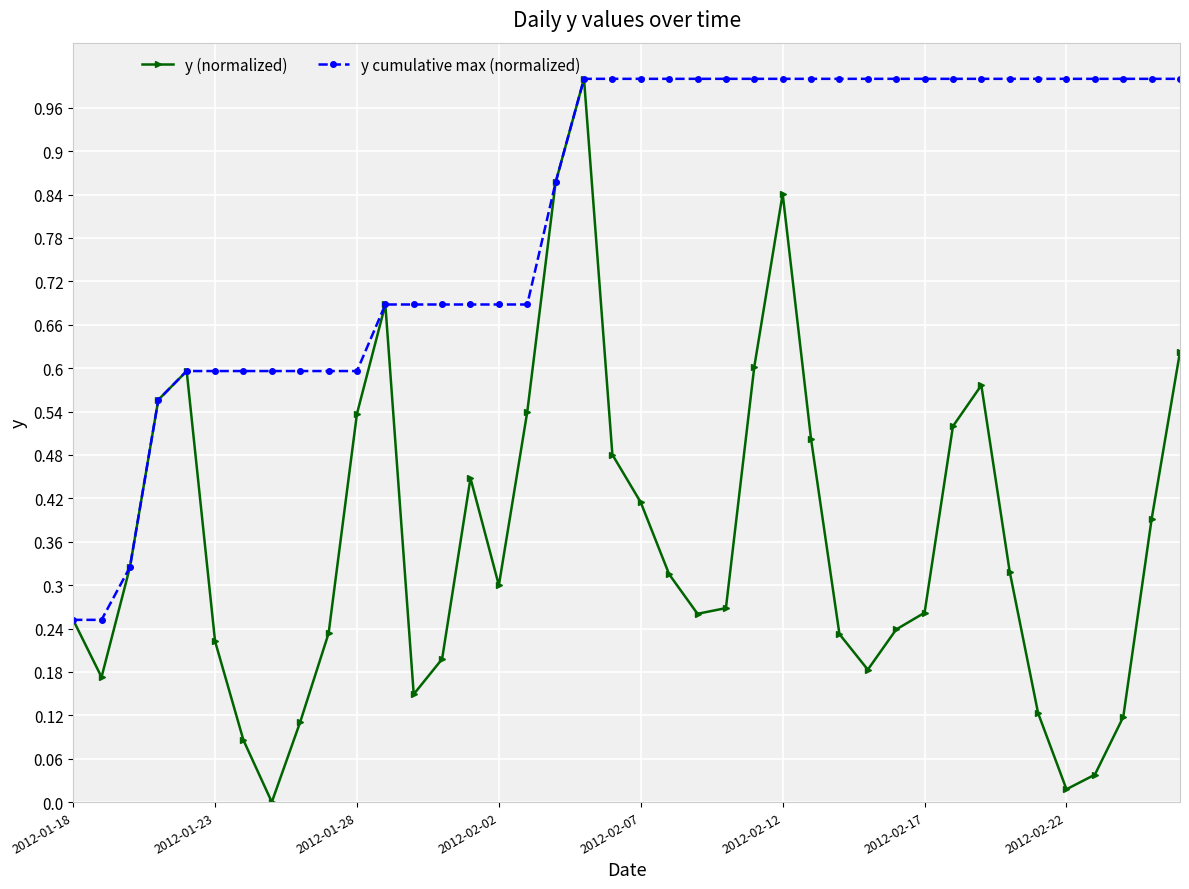

Which series has the widest spread of values?

y (normalized)